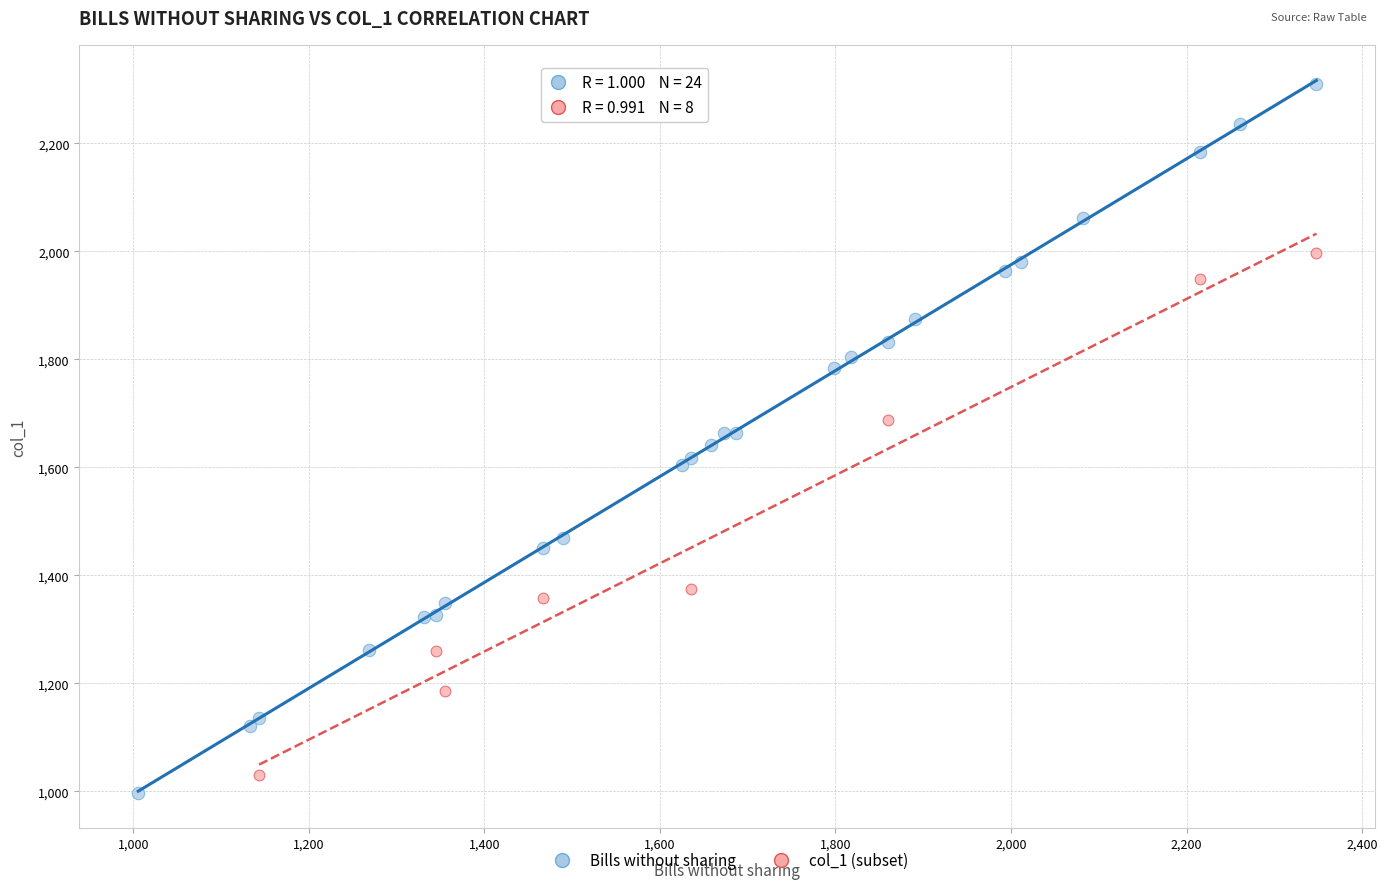

Which series has the largest Y range (max minus min)?

Bills without sharing